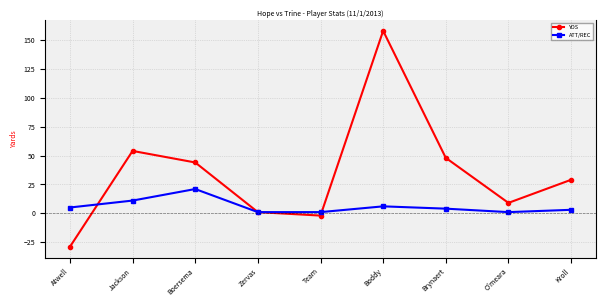

What is the value of the YDS point at the 1st from the left?

-29